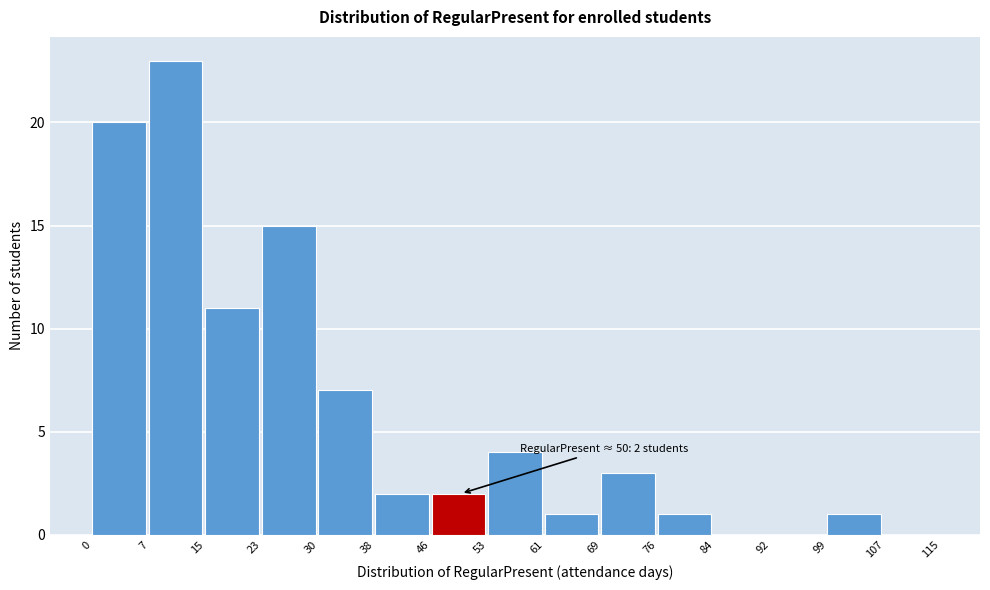

Over which range of the x-axis is the bar tallest?

7 to 15